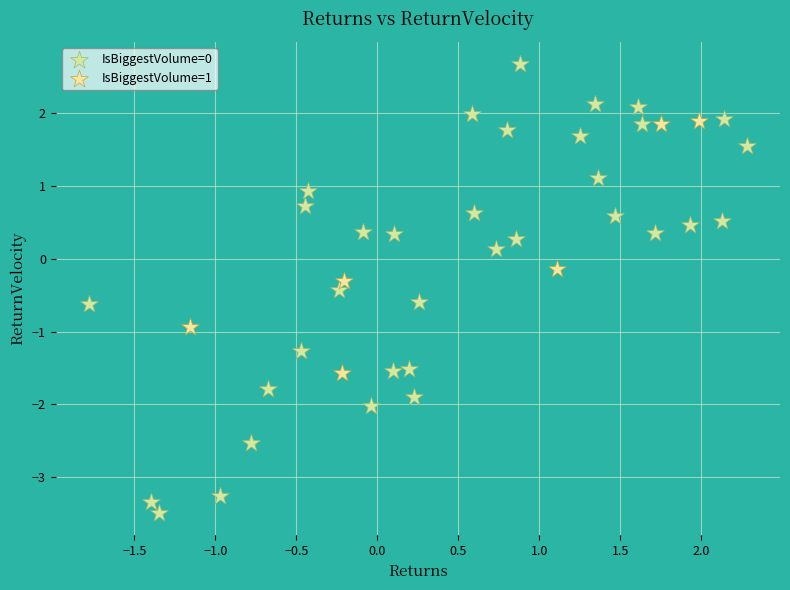

Which series has the widest spread of Y values?

IsBiggestVolume=0